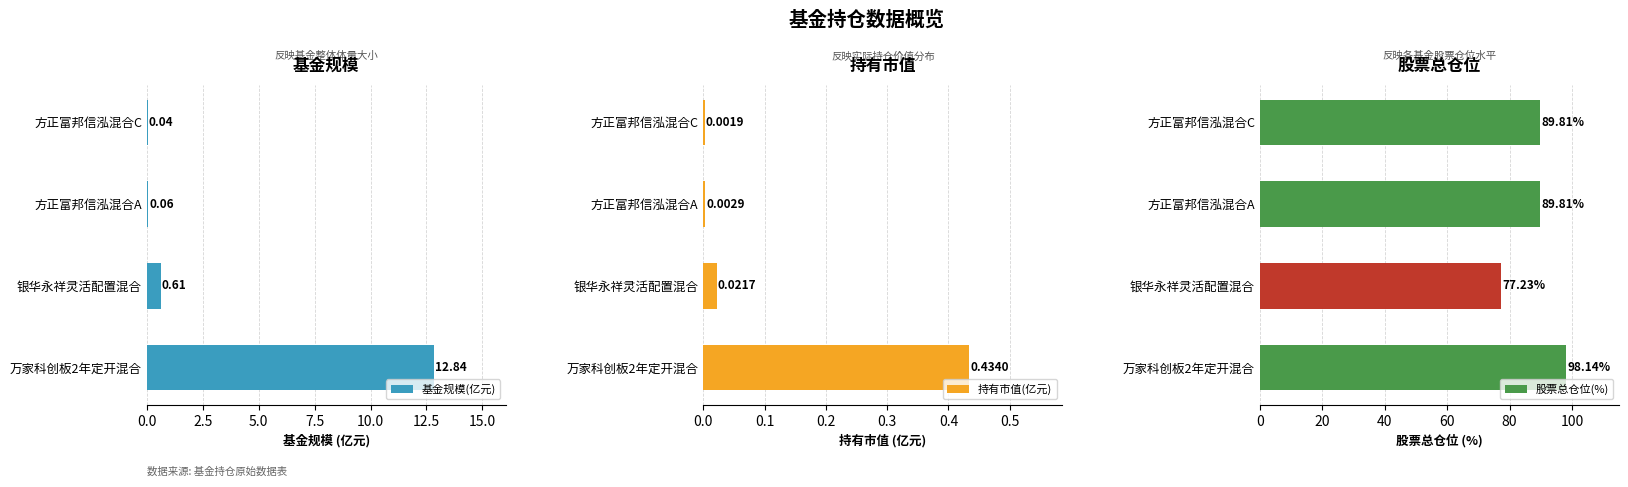

Where is 基金规模(亿元) nearest to the value 6?

银华永祥灵活配置混合